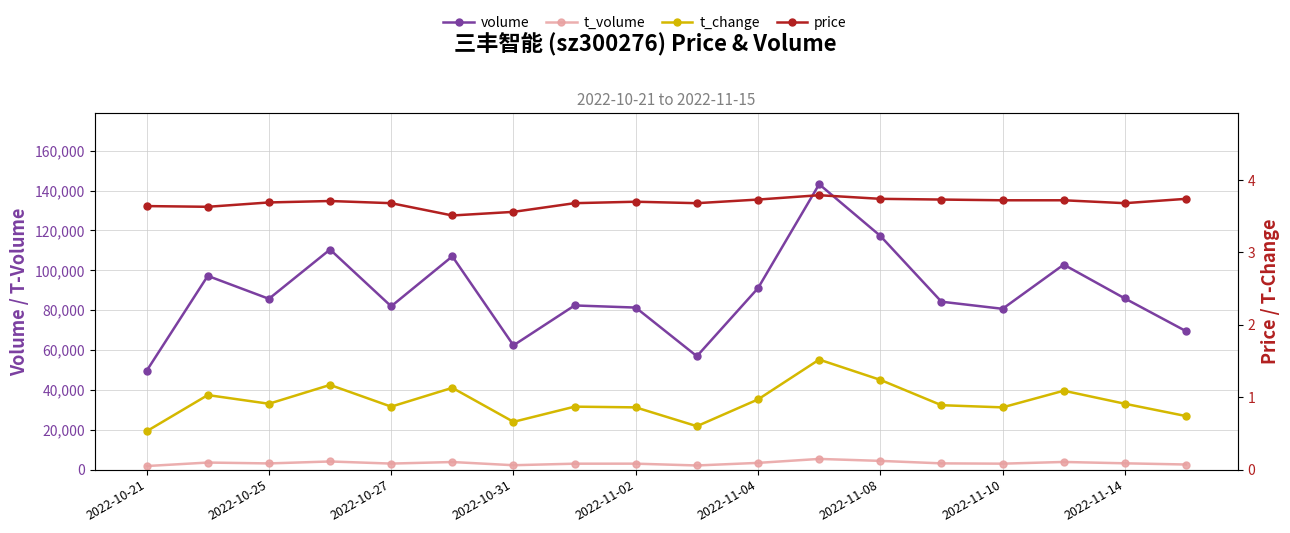

Which series has the largest range (max minus min)?

volume